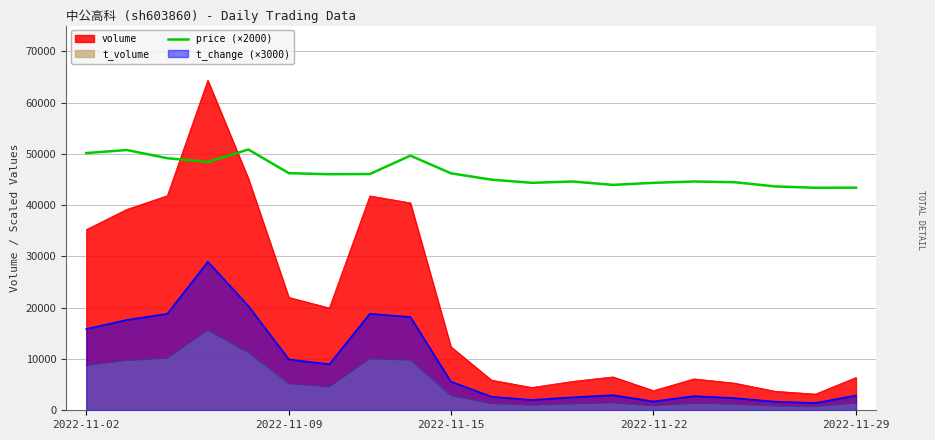

What is the change in value from 17 to 18?

-260